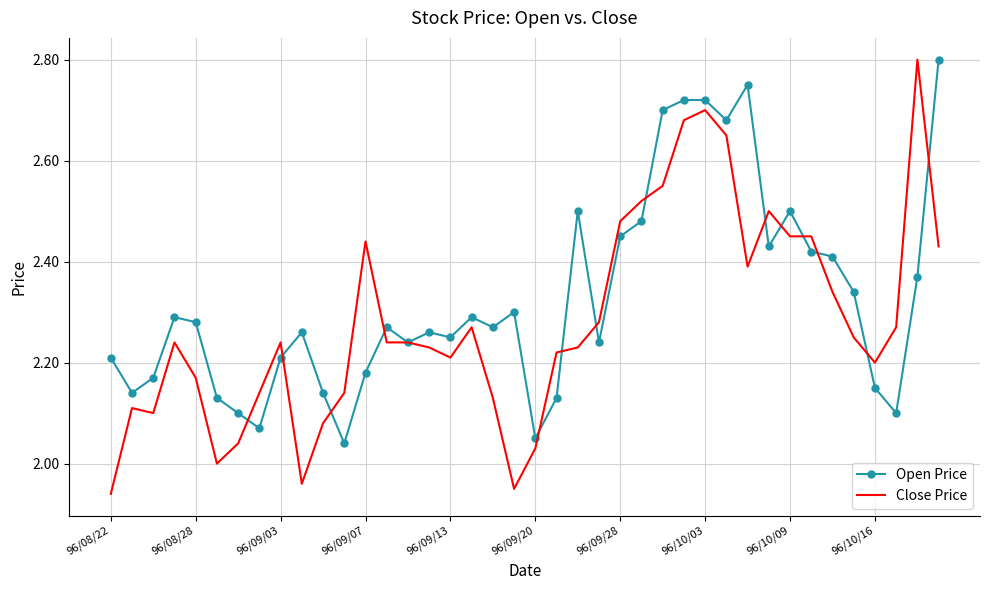

Which series has the largest total across all categories?

Open Price